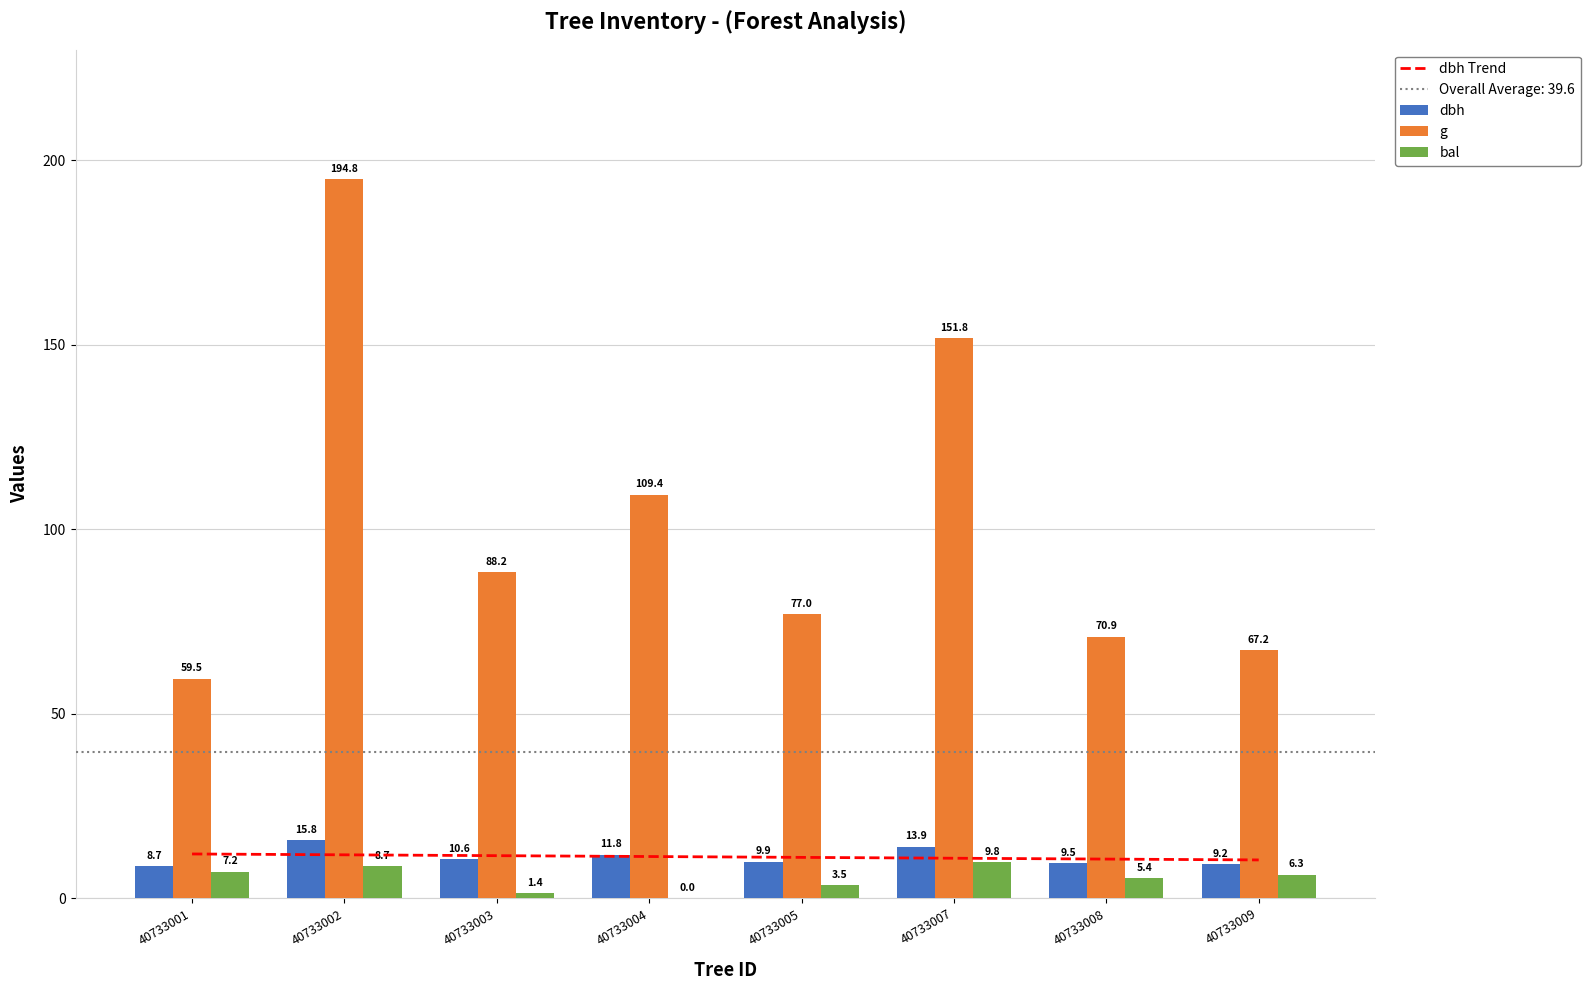

What is the approximate value of g at 40733005?

77.0